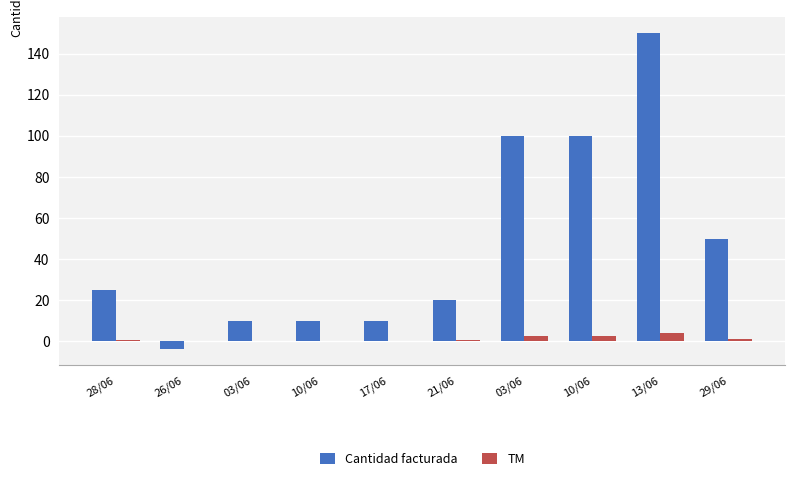

How many series are shown in this chart?

2